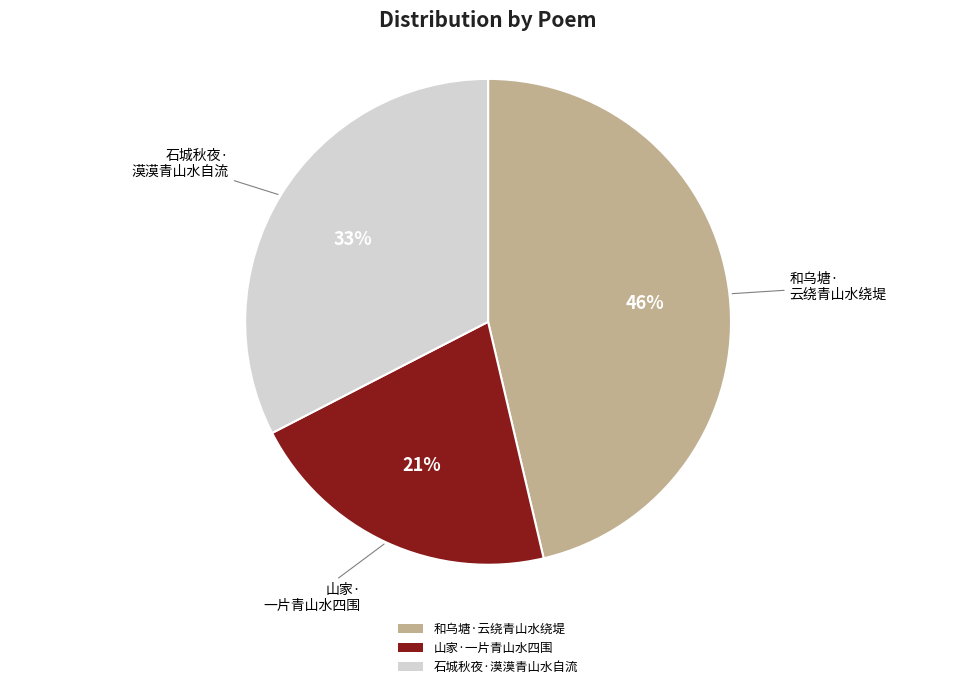

Which category has the biggest portion of the pie?

和乌塘·云绕青山水绕堤